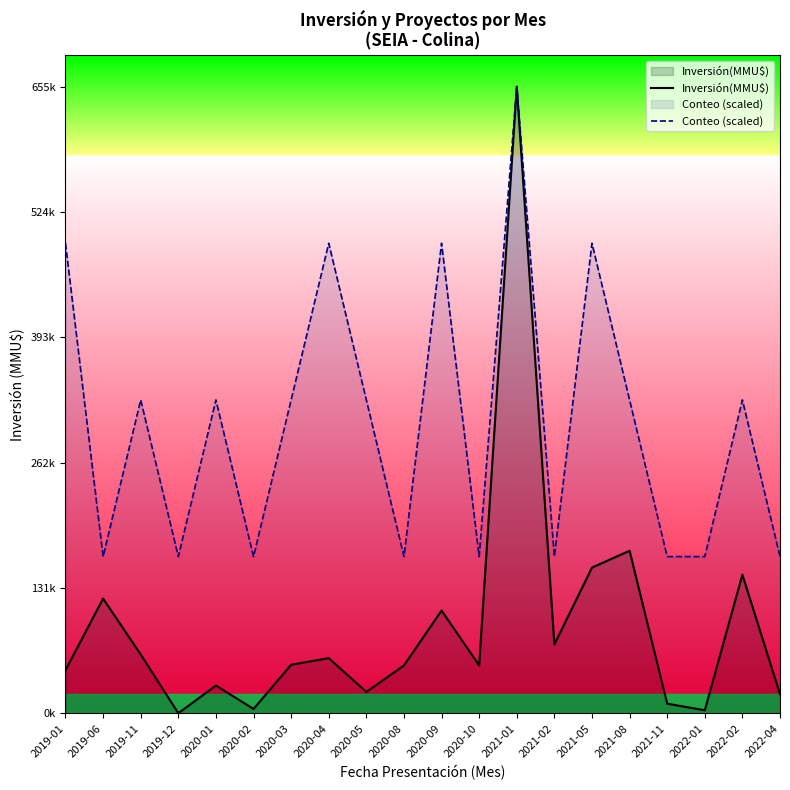

What are all the series names shown in the legend?

Inversión(MMU$), Conteo (scaled)